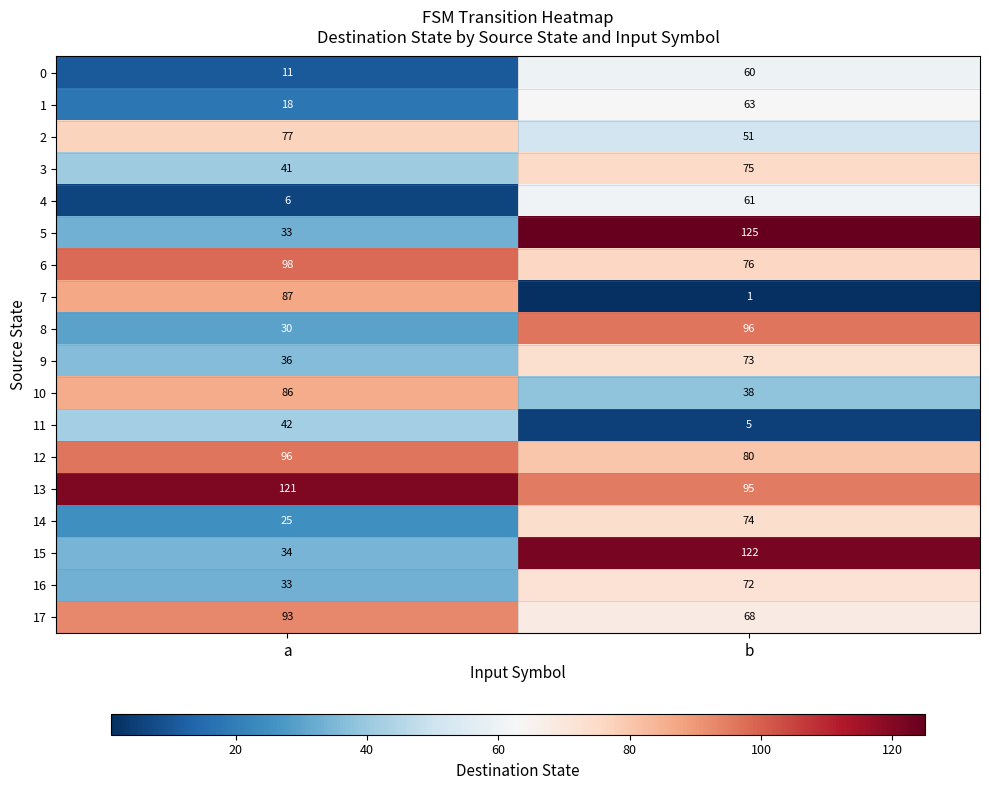

What is the minimum value shown in the chart?

1